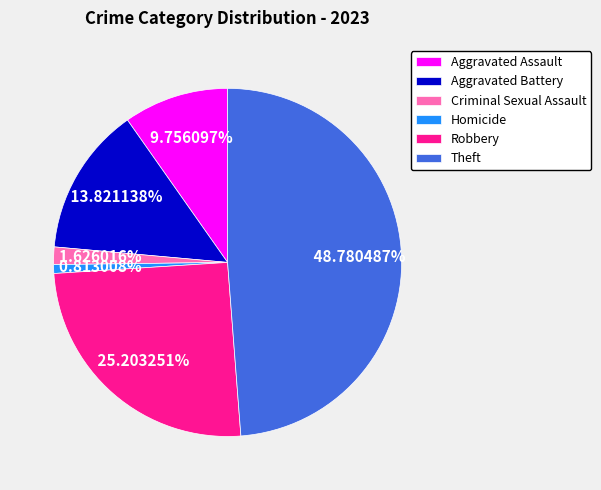

Is there any slice that represents more than half of the pie?

No